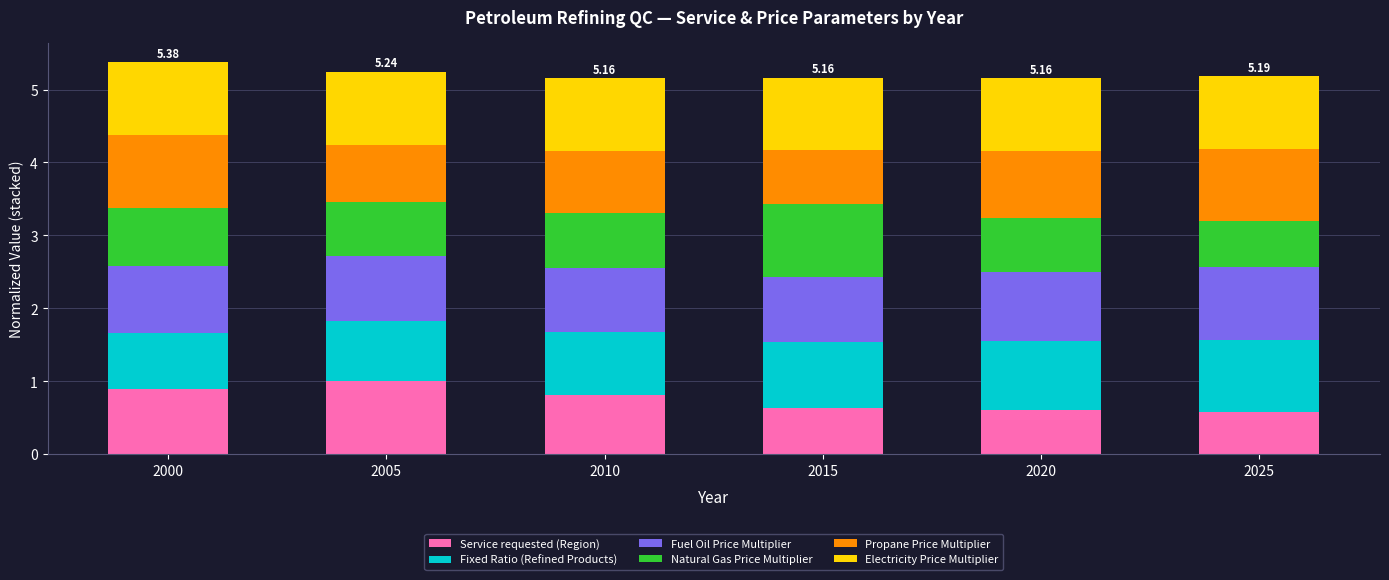

What is the total value across all series at 2020?

5.2